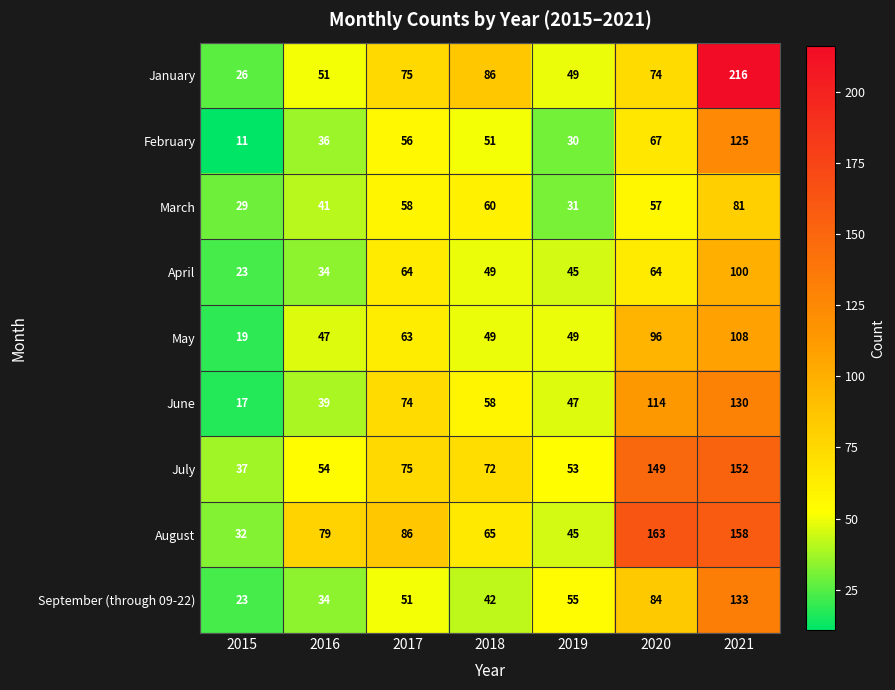

What is the difference between the February values at 2017 and 2020?

11